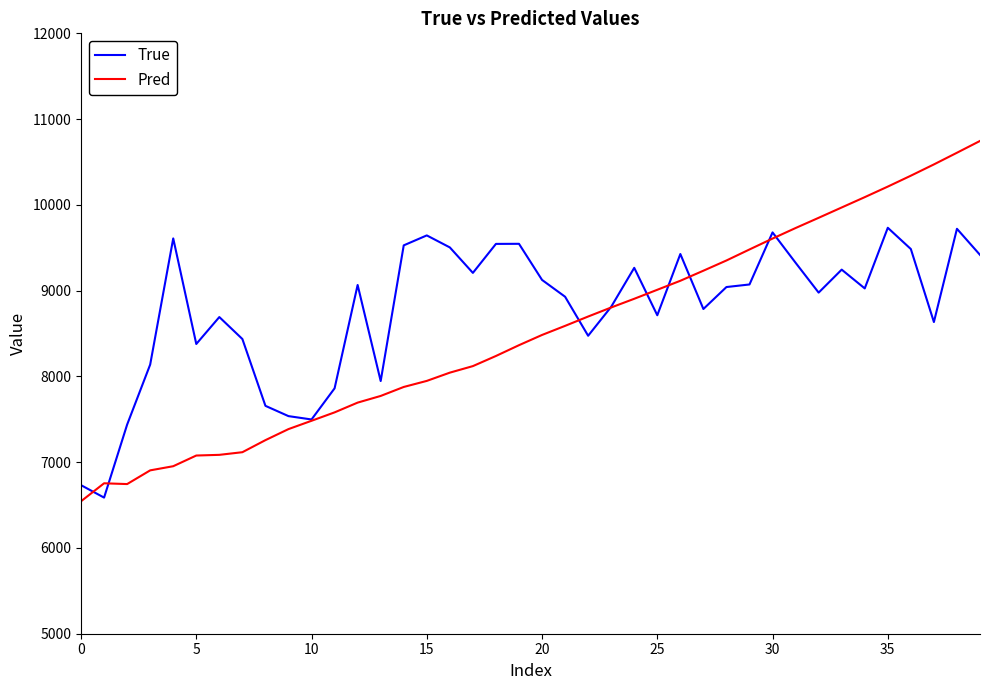

What is the difference between the second highest and minimum values in the Pred series?

4063.4